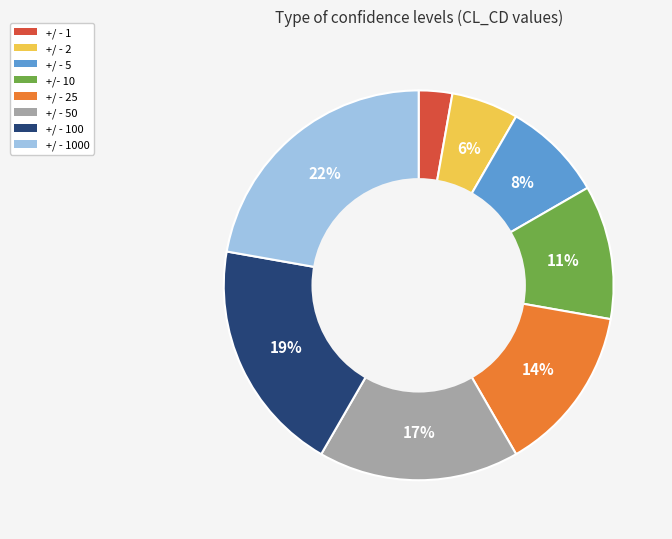

Is it true that +/ - 1 is 3% of the pie?

True